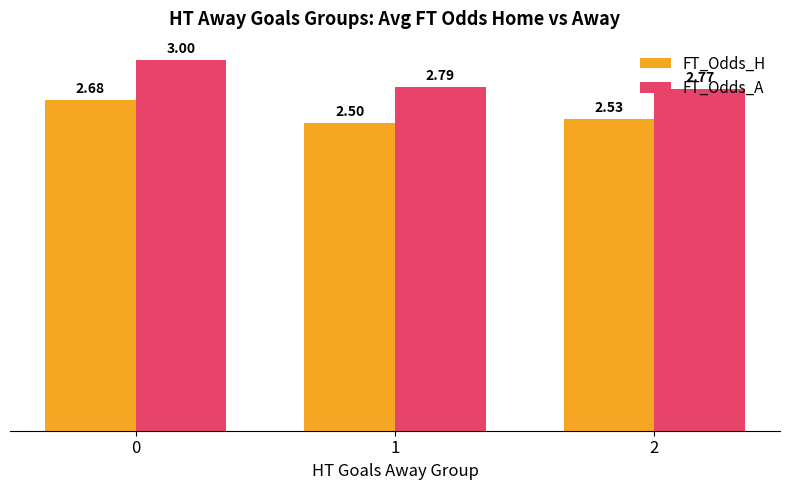

At how many categories does at least one series exceed 2?

3